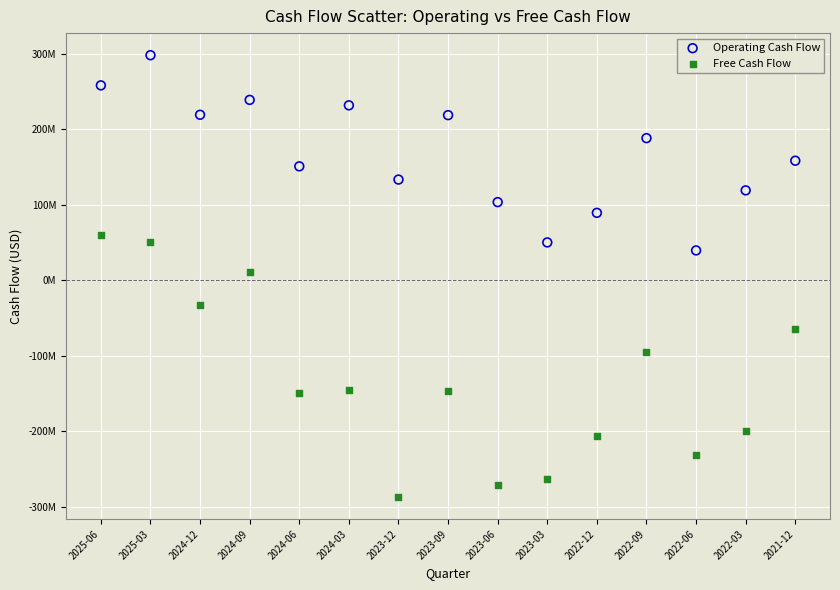

Which series has the widest spread of Y values?

Free Cash Flow